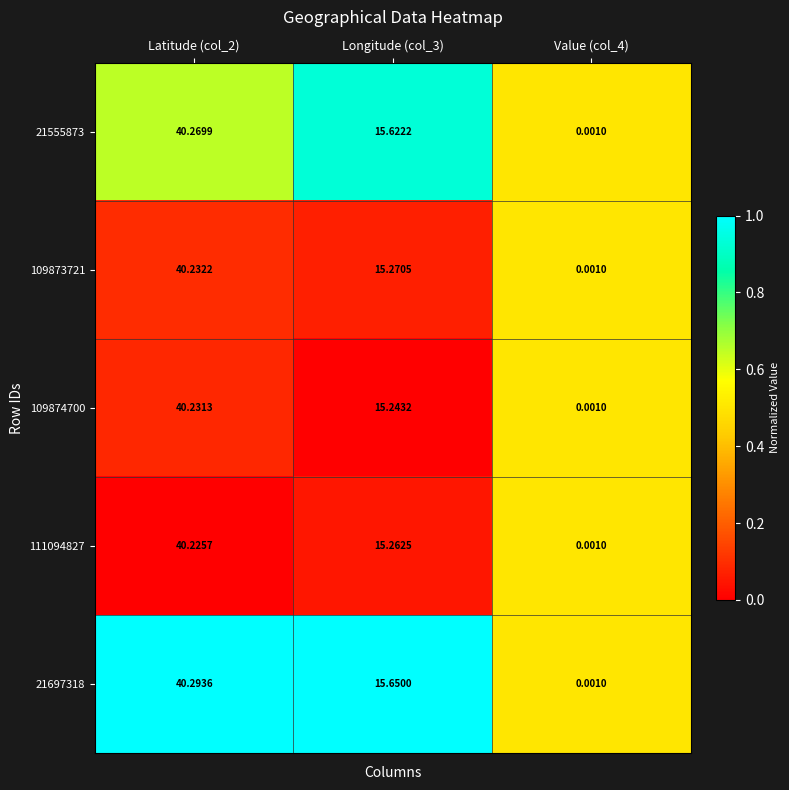

Is the value of 21697318 at Longitude (col_3) greater than the value of 21555873 at Longitude (col_3)?

Yes